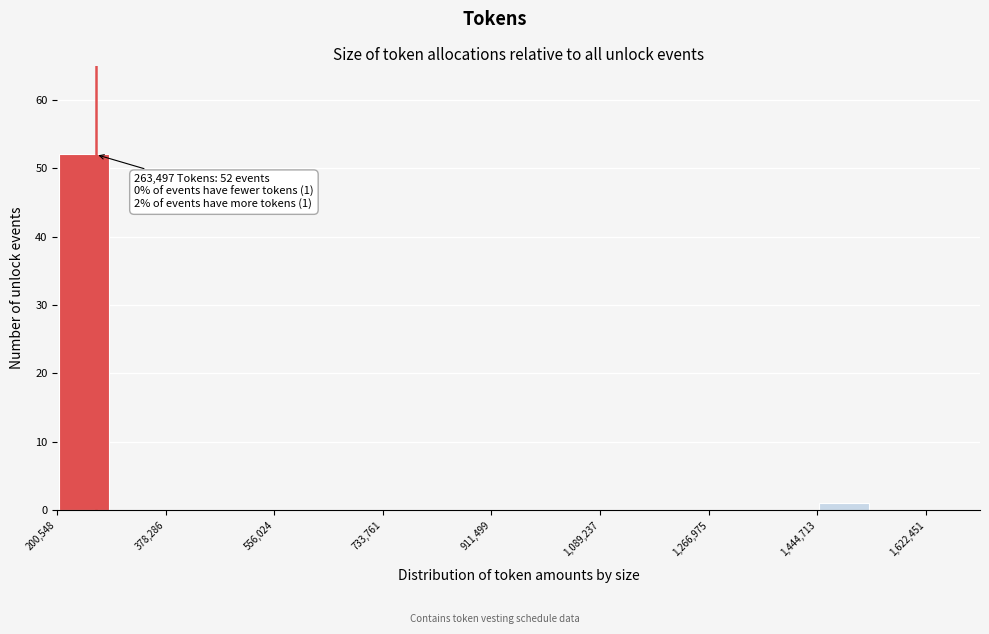

Which range on the x-axis has the tallest bar?

200000 to 280000